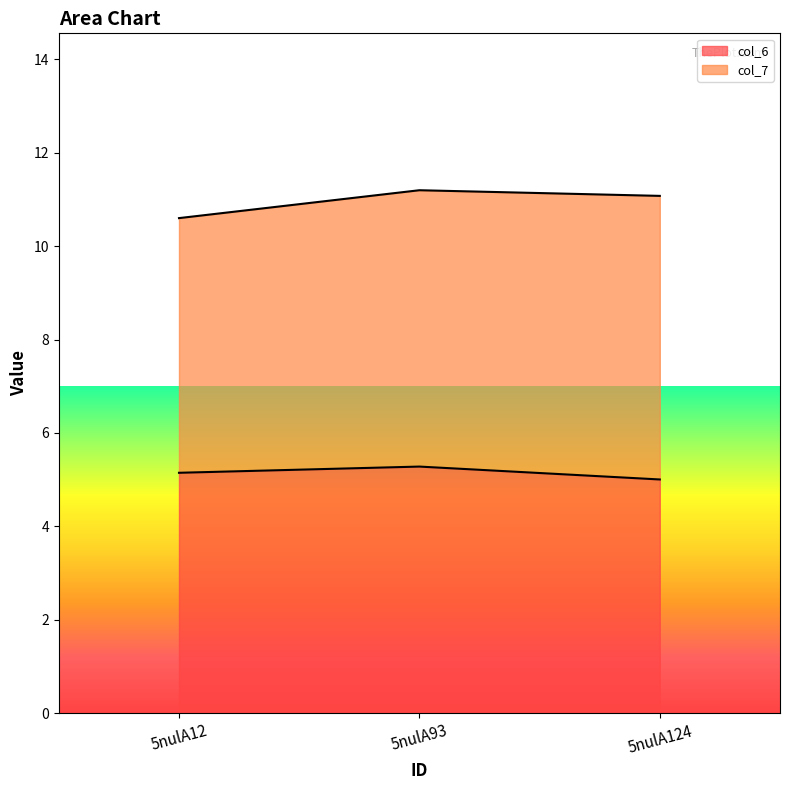

At how many categories does at least one series exceed 4?

3